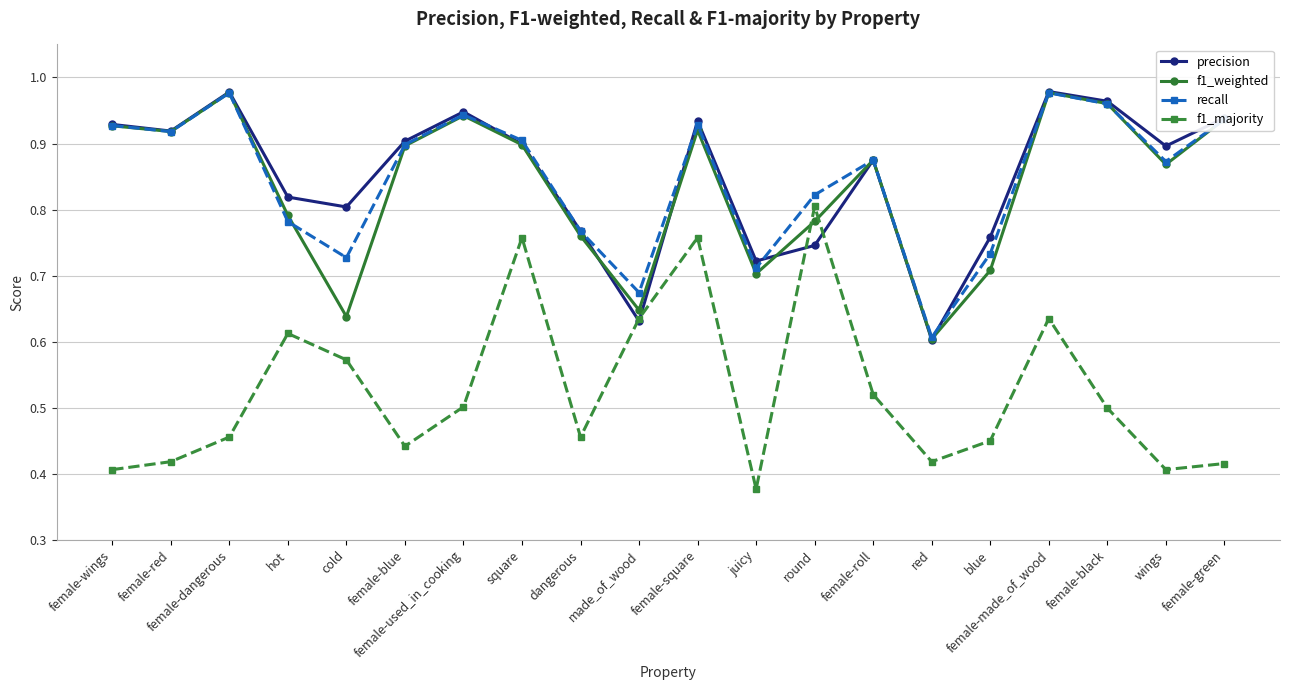

Between cold and female-made_of_wood, which series saw the biggest shift?

f1_weighted